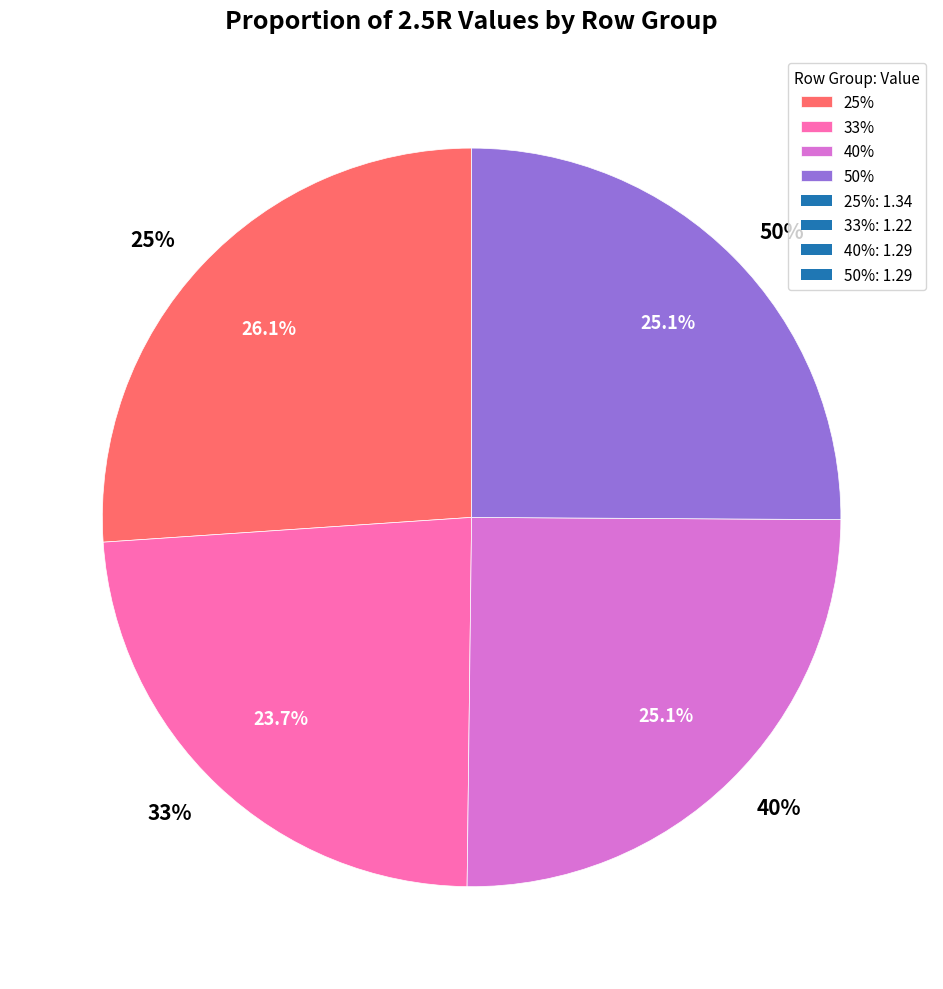

What is the ratio of the value at 40% to the value at 33%?

1.1